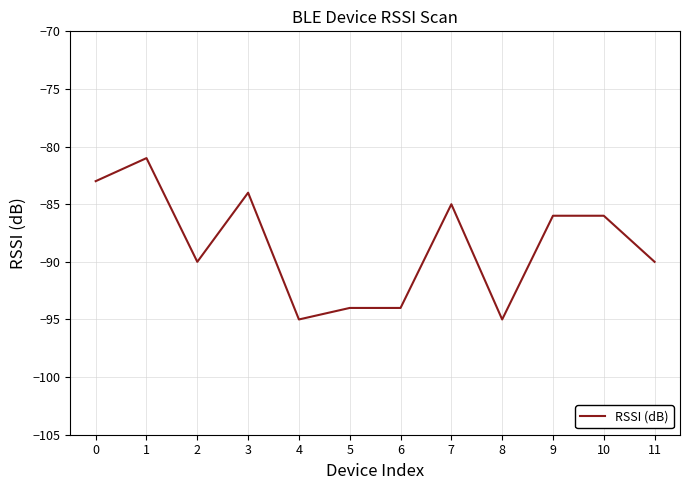

What is the change in value from 1 to 3?

-3